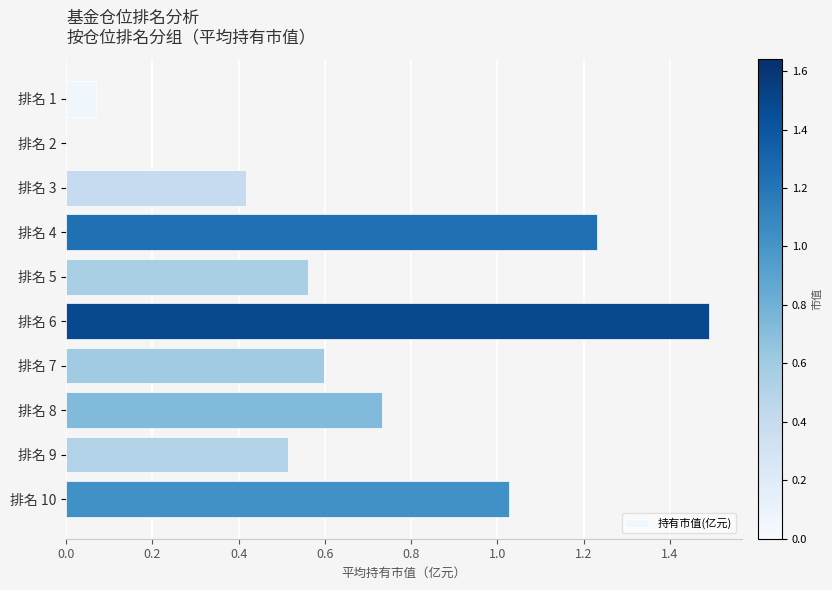

What is the sum of the values at 排名 3 and 排名 8?

1.1